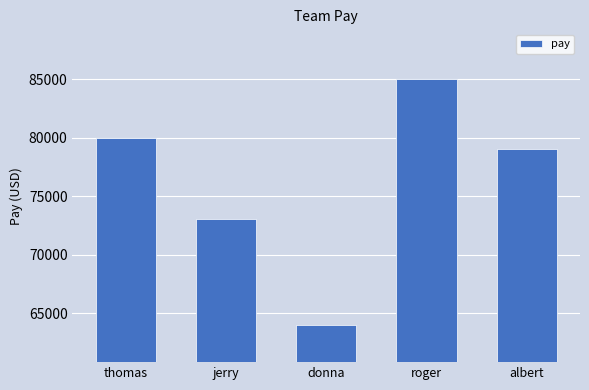

Is it true that the value at jerry is 73000?

True